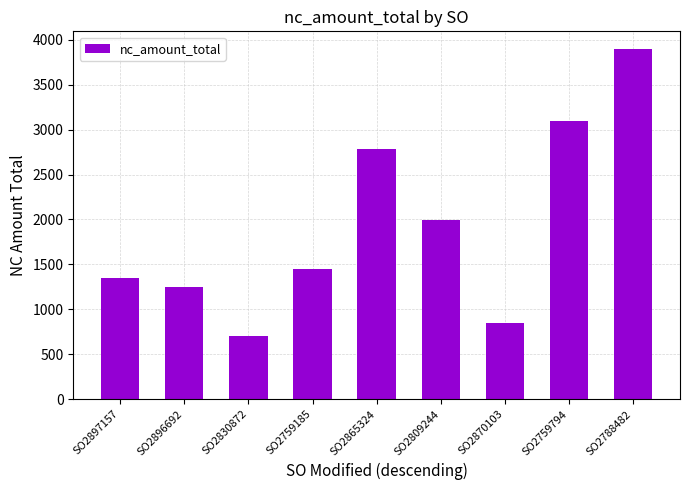

Rank the categories by value from highest to lowest.

SO2788482, SO2759794, SO2865324, SO2809244, SO2759185, SO2897157, SO2896692, SO2870103, SO2830872